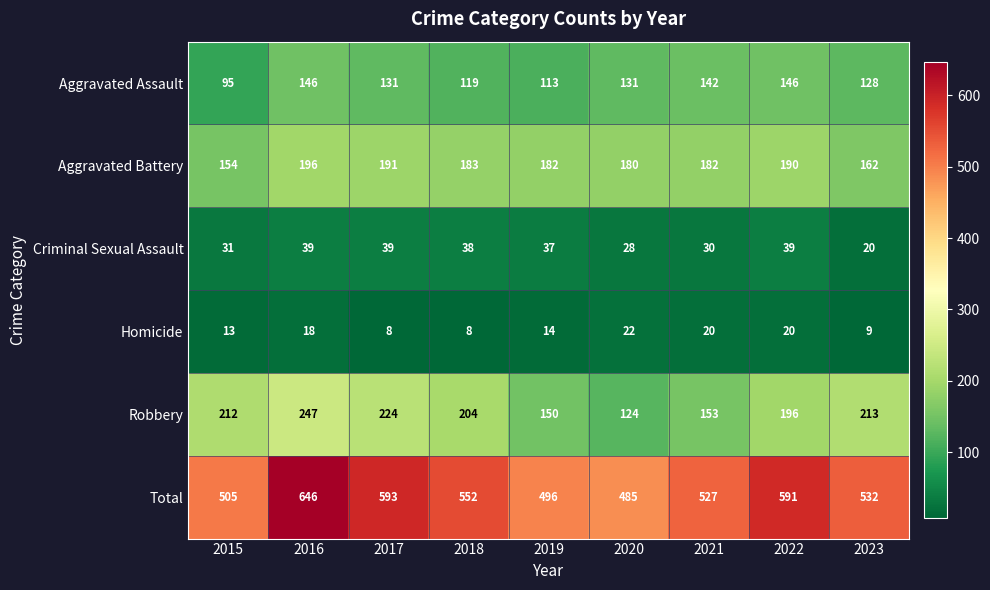

What is the difference between the second highest and second lowest values in the Criminal Sexual Assault series?

11